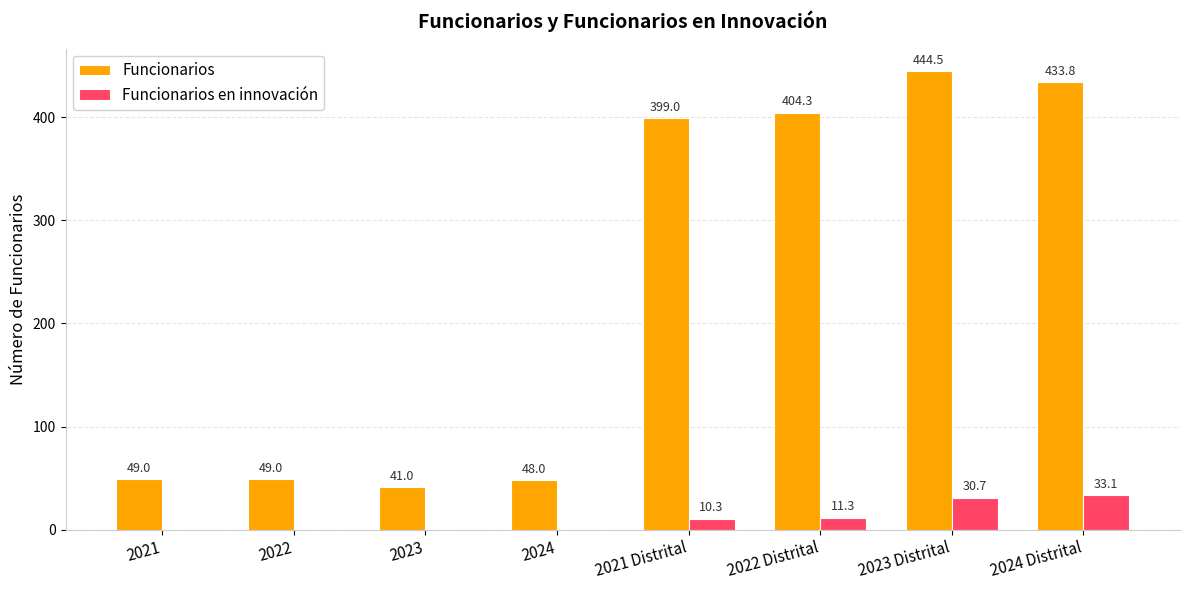

What is the highest value of the Funcionarios series?

444.5